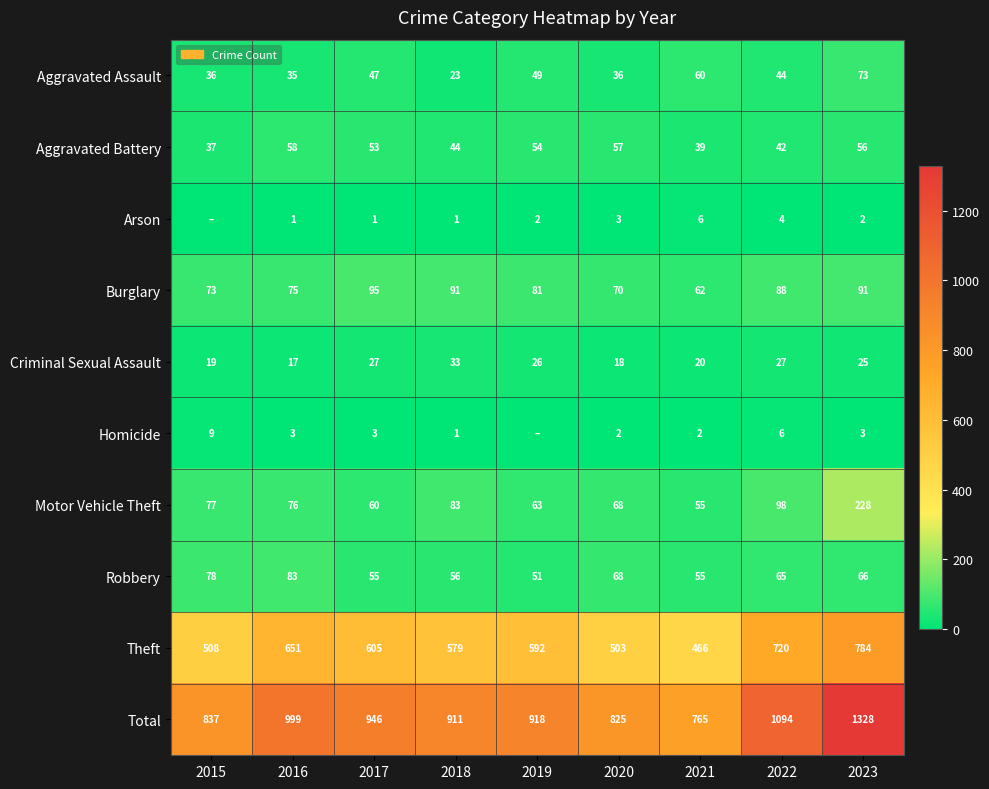

At which label is Theft closest to 625?

2017